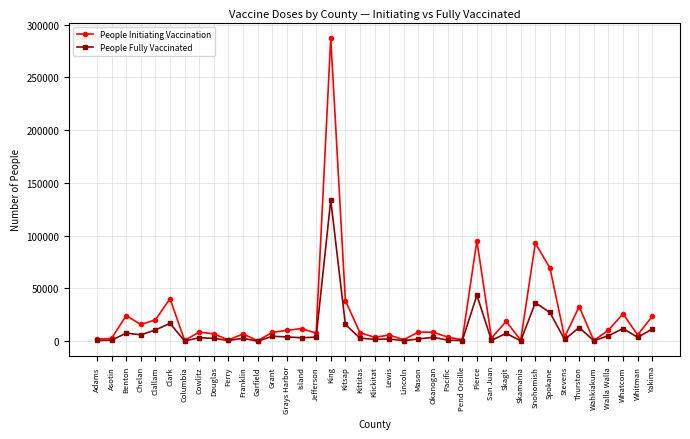

Is it true that People Fully Vaccinated equals 43540 at Pierce?

True